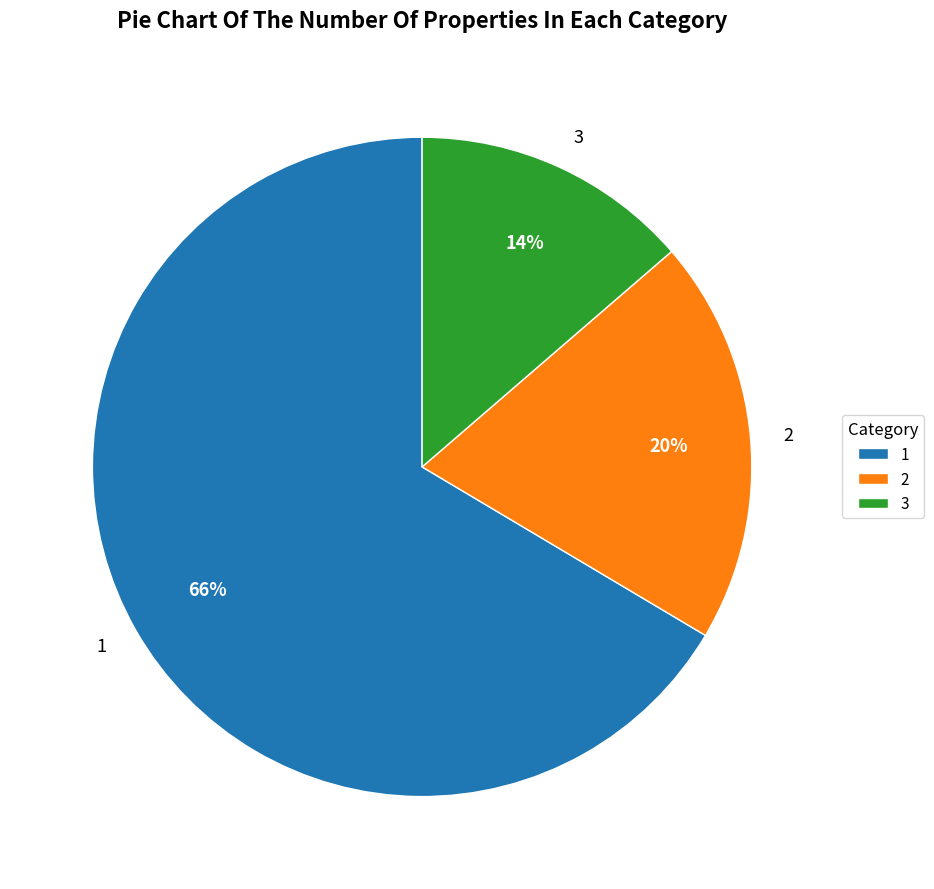

Count the number of slices in the pie.

3